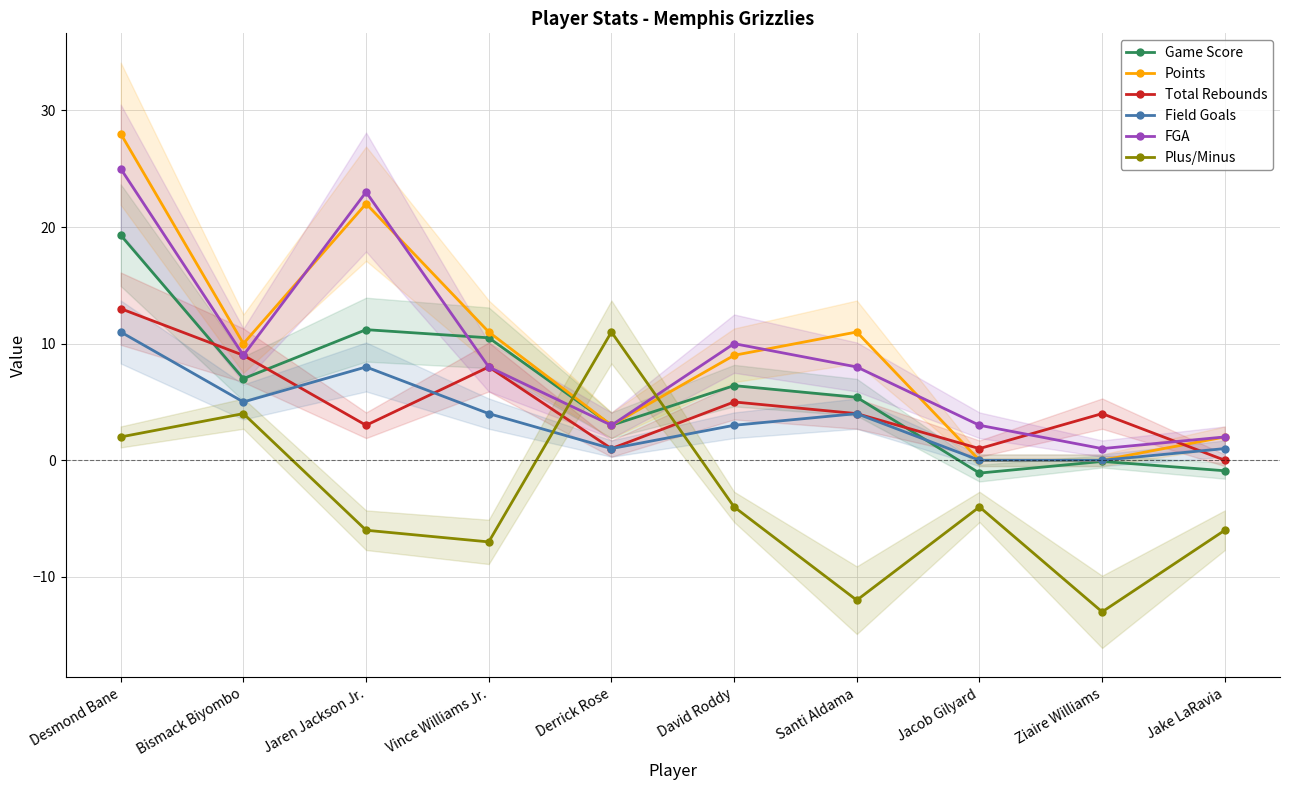

Does the chart have visible grid lines?

Yes